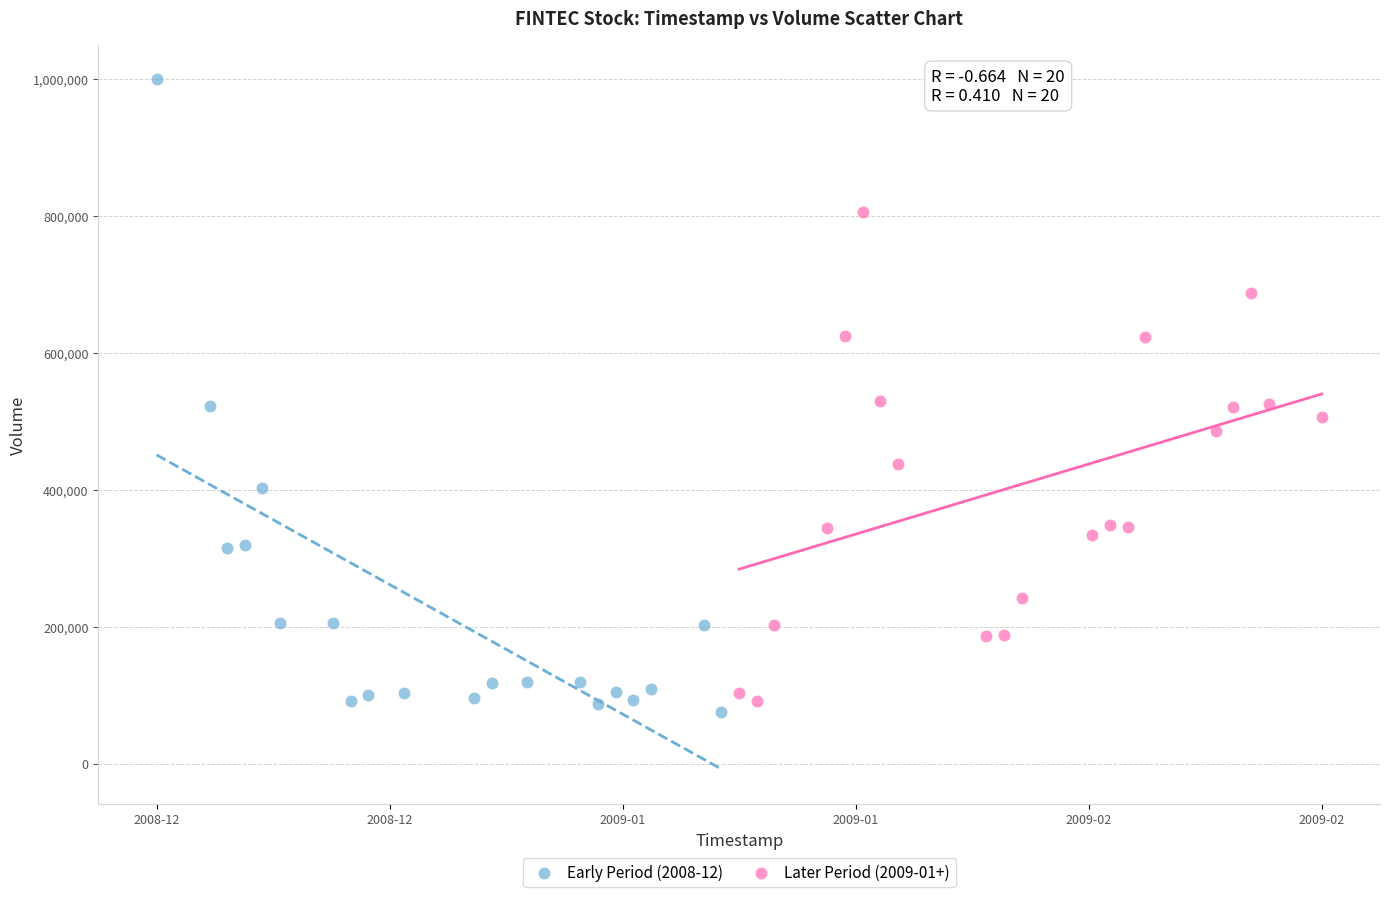

Which series contains the highest Y value?

Early Period (2008-12)